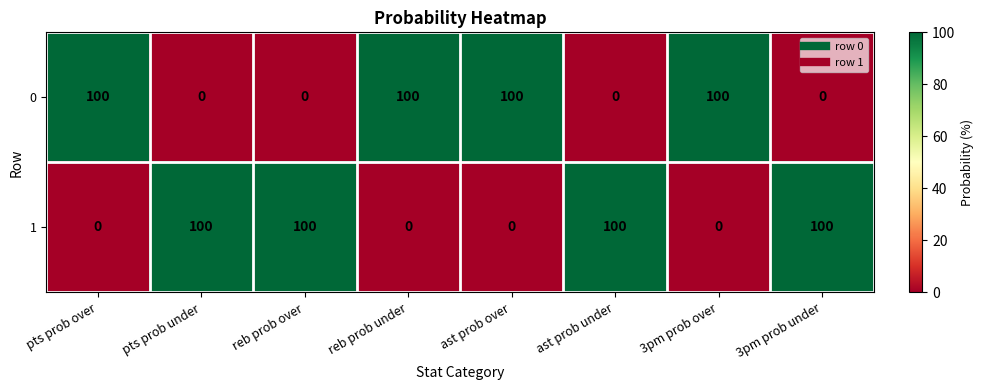

How many data points does each series have?

8